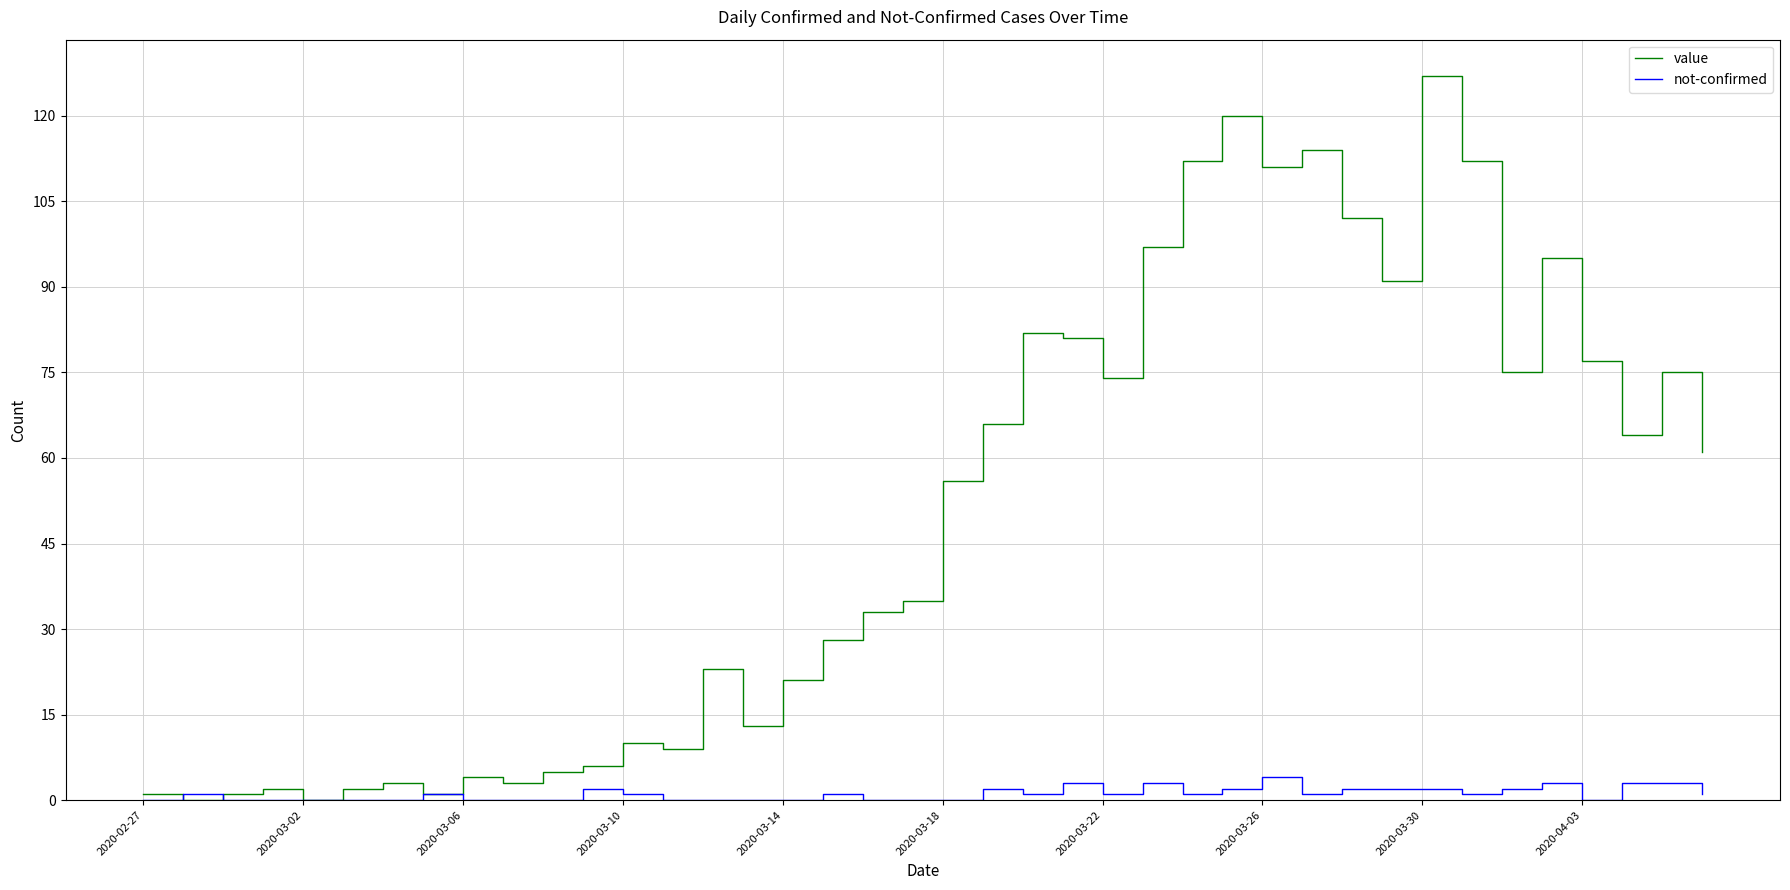

Does the chart have visible grid lines?

Yes